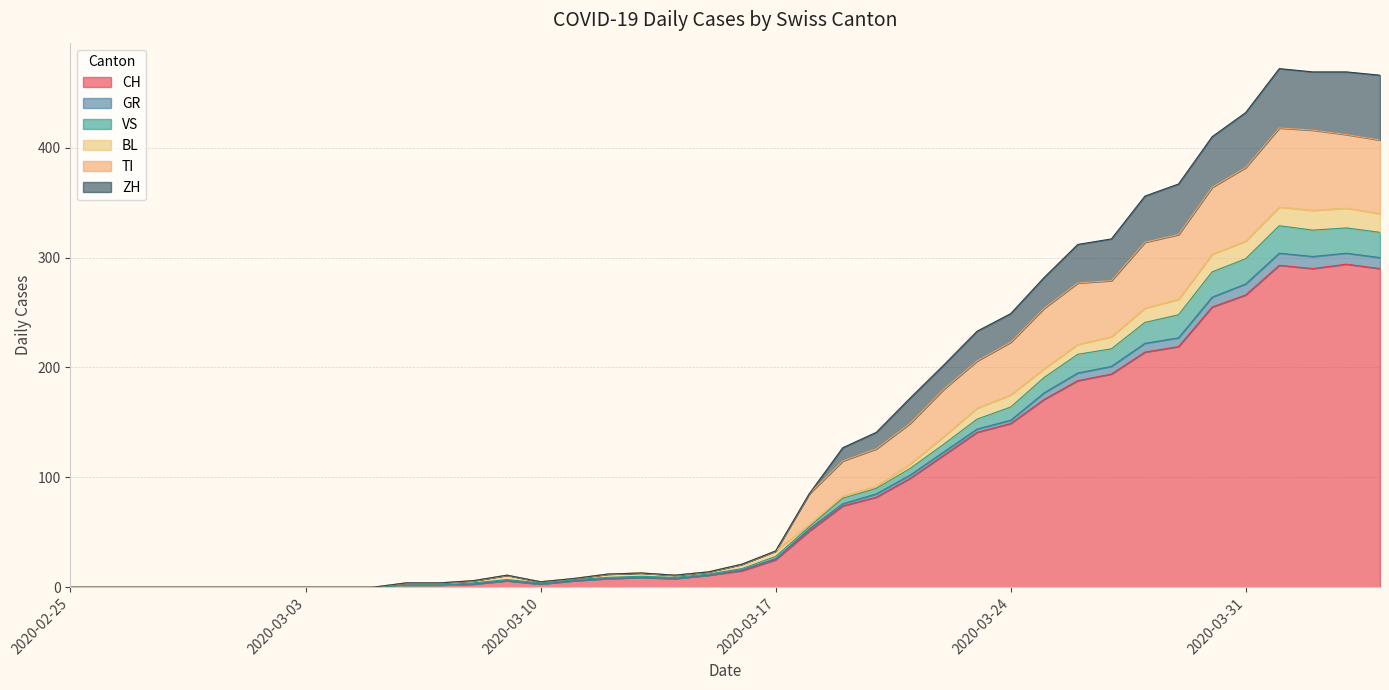

Does the chart display data point markers on the line(s)?

No